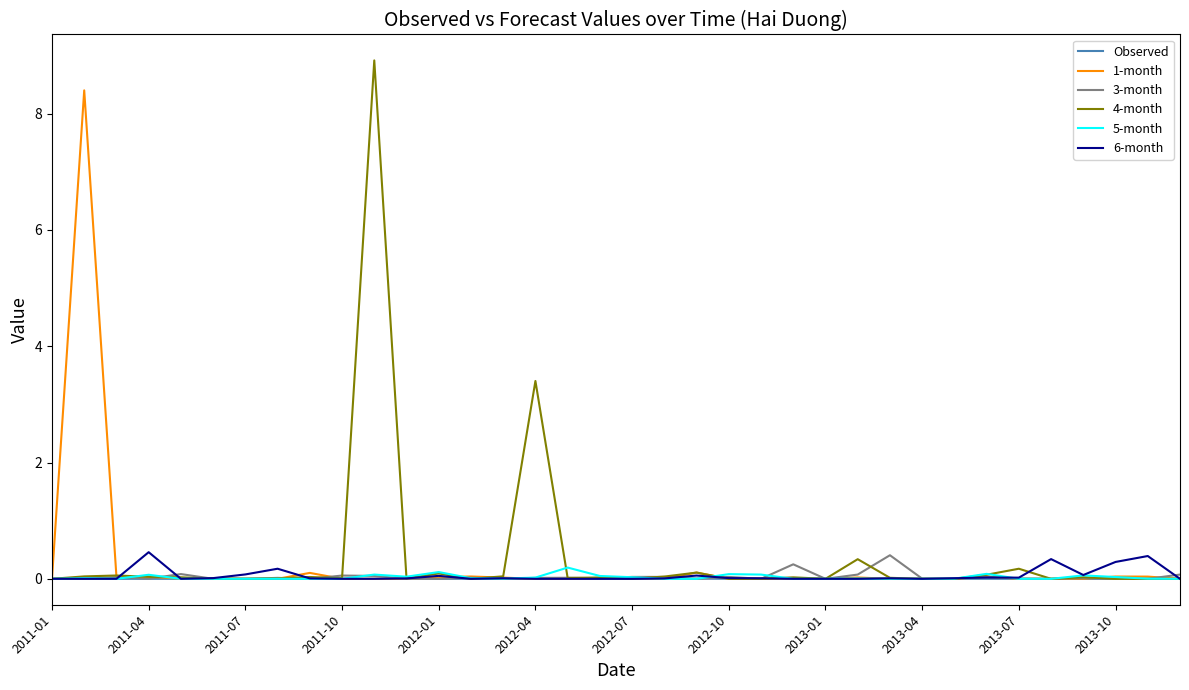

Which series has the largest range (max minus min)?

4-month